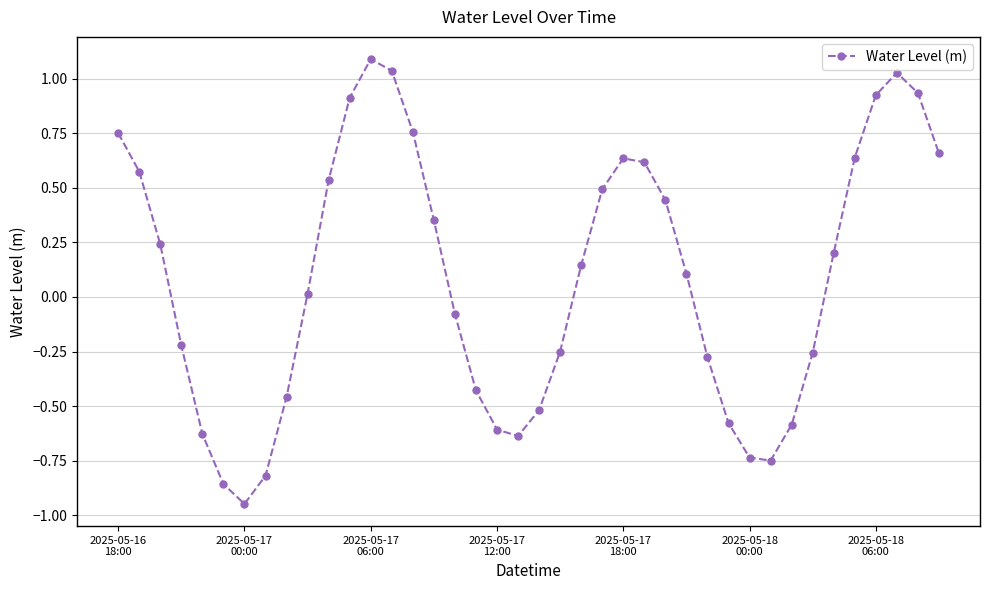

What is the sum of all values?

3.5